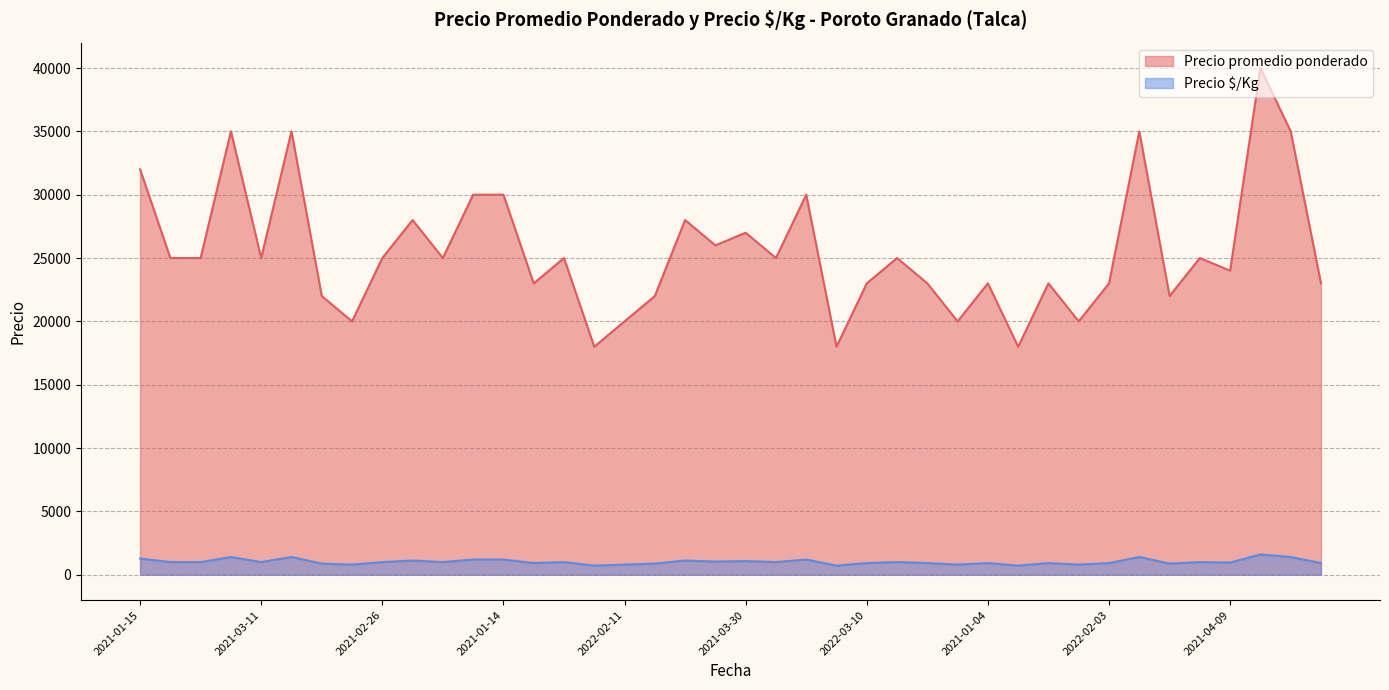

How many interior local valleys does the Precio promedio ponderado series have?

13